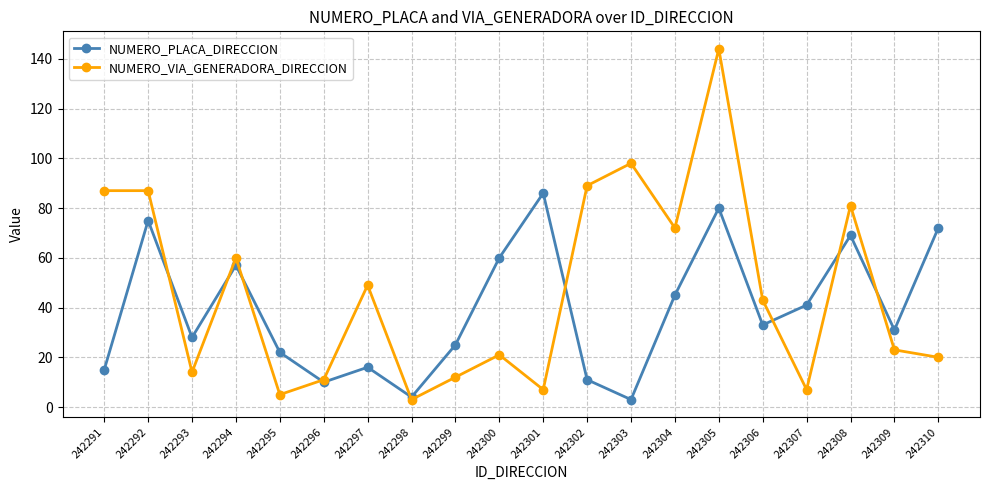

What is the sum of the NUMERO_PLACA_DIRECCION values at 242300 and 242304?

105